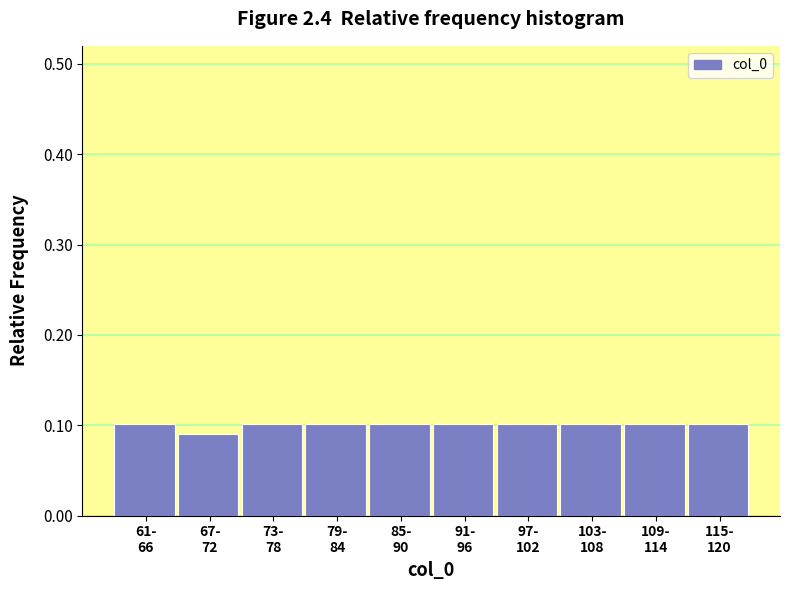

Count the values in the range 0 to 1.

10